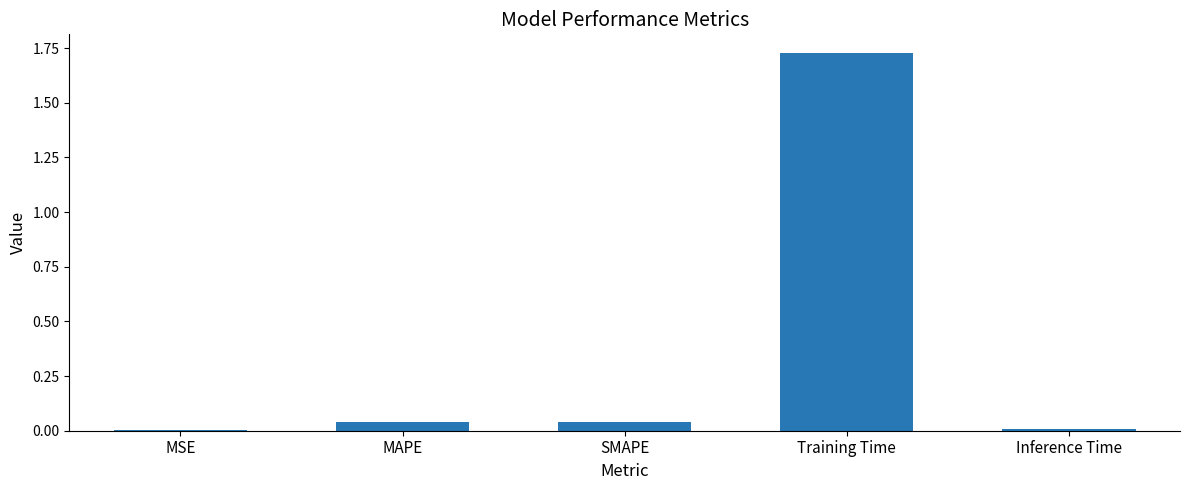

Between Training Time and MSE, which is larger?

Training Time